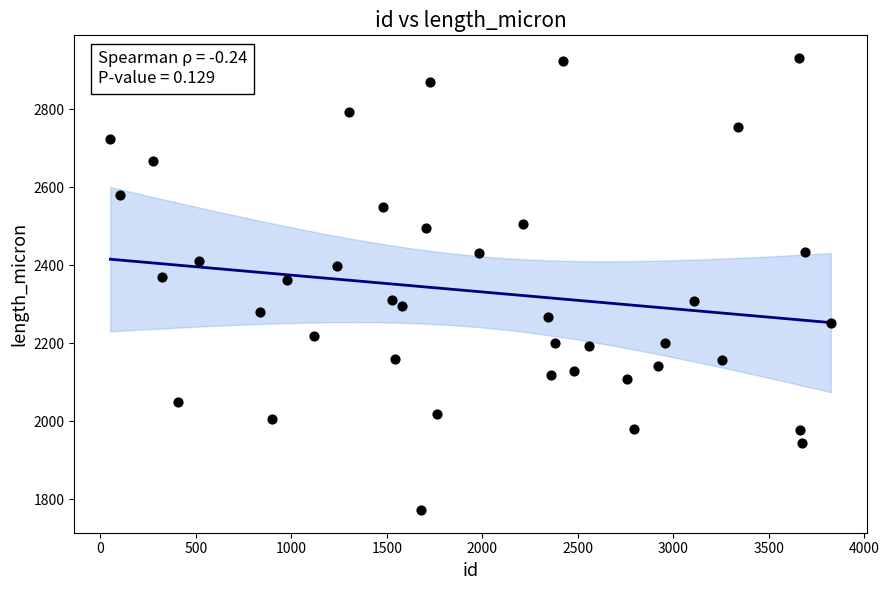

What is the range of X values (max minus min)?

3773.0